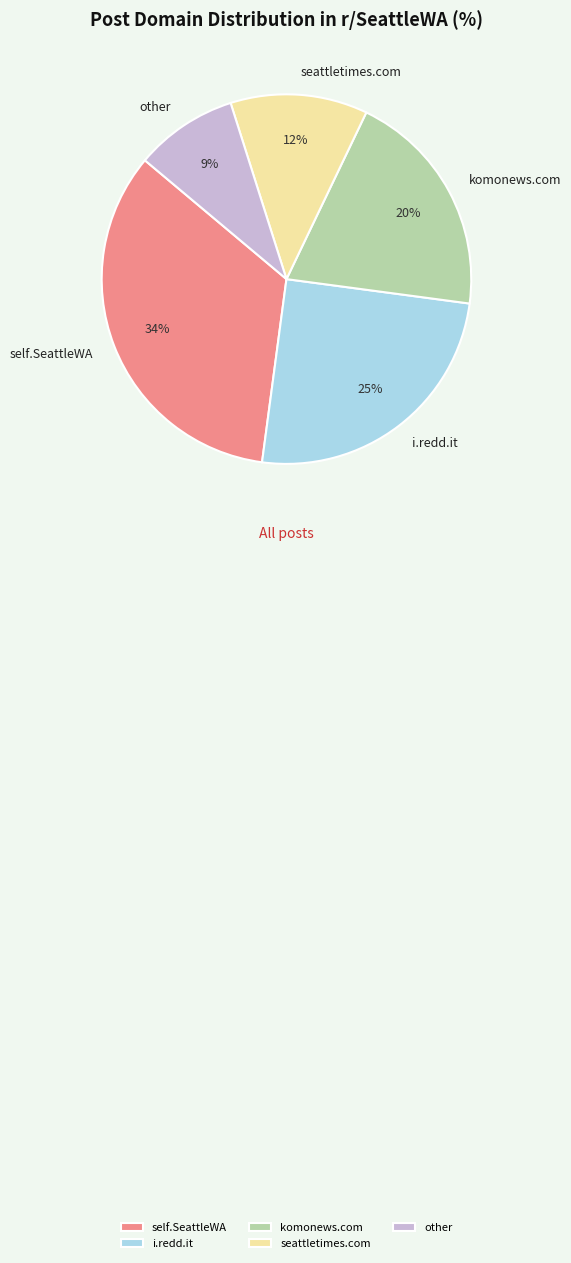

Do komonews.com and self.SeattleWA together represent more than half of the pie?

Yes